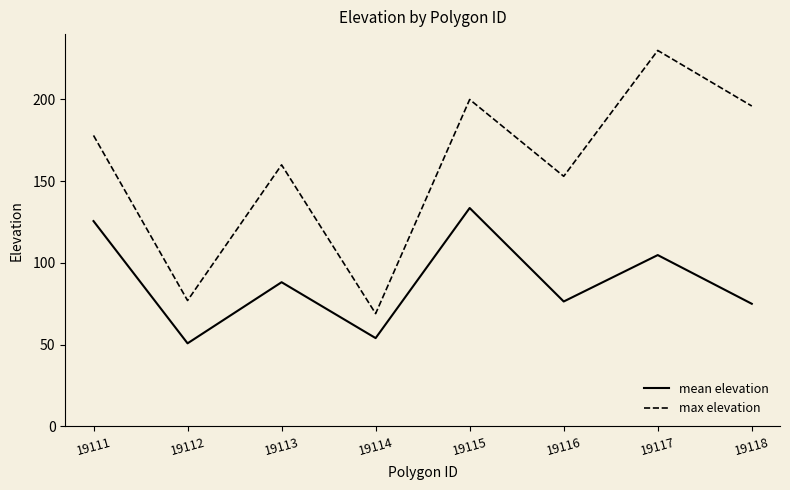

What is the difference between the second highest and minimum values in the mean elevation series?

74.8